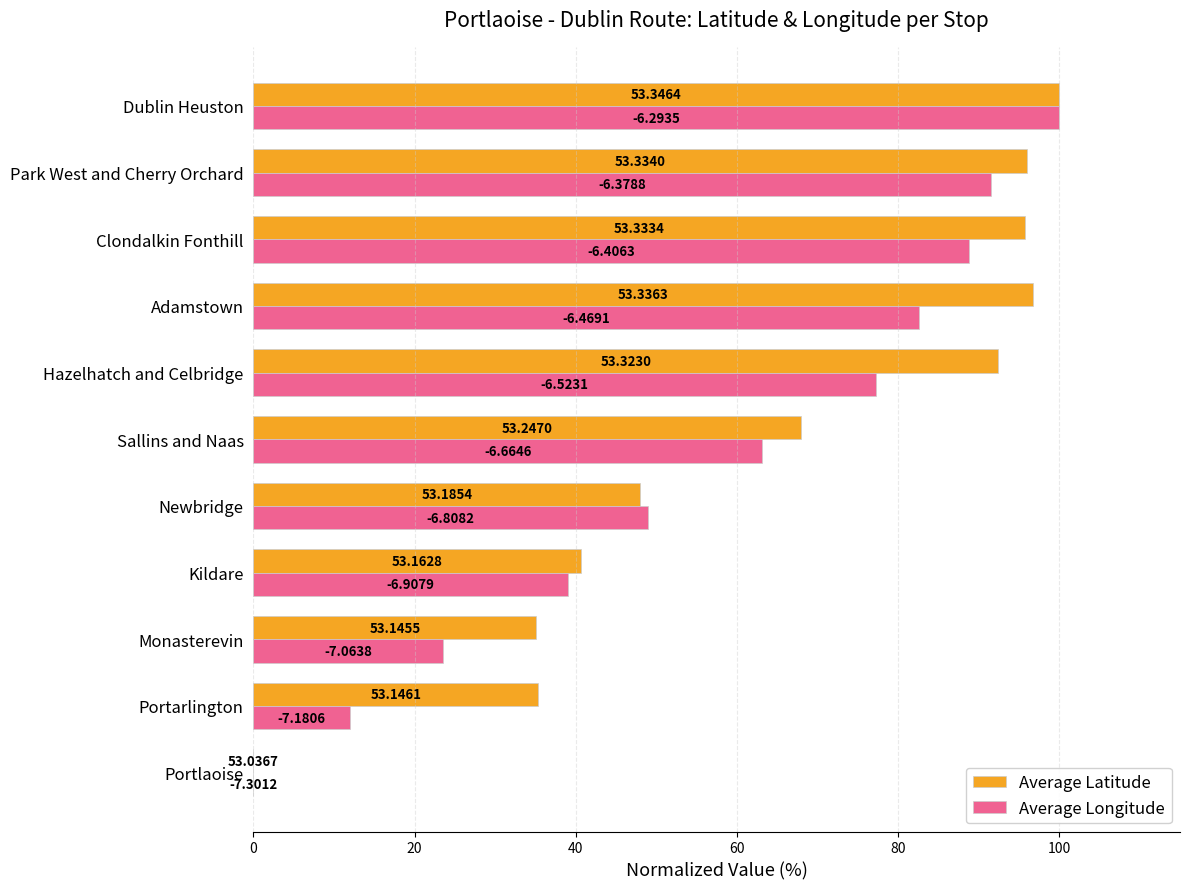

How many series are shown in this chart?

2